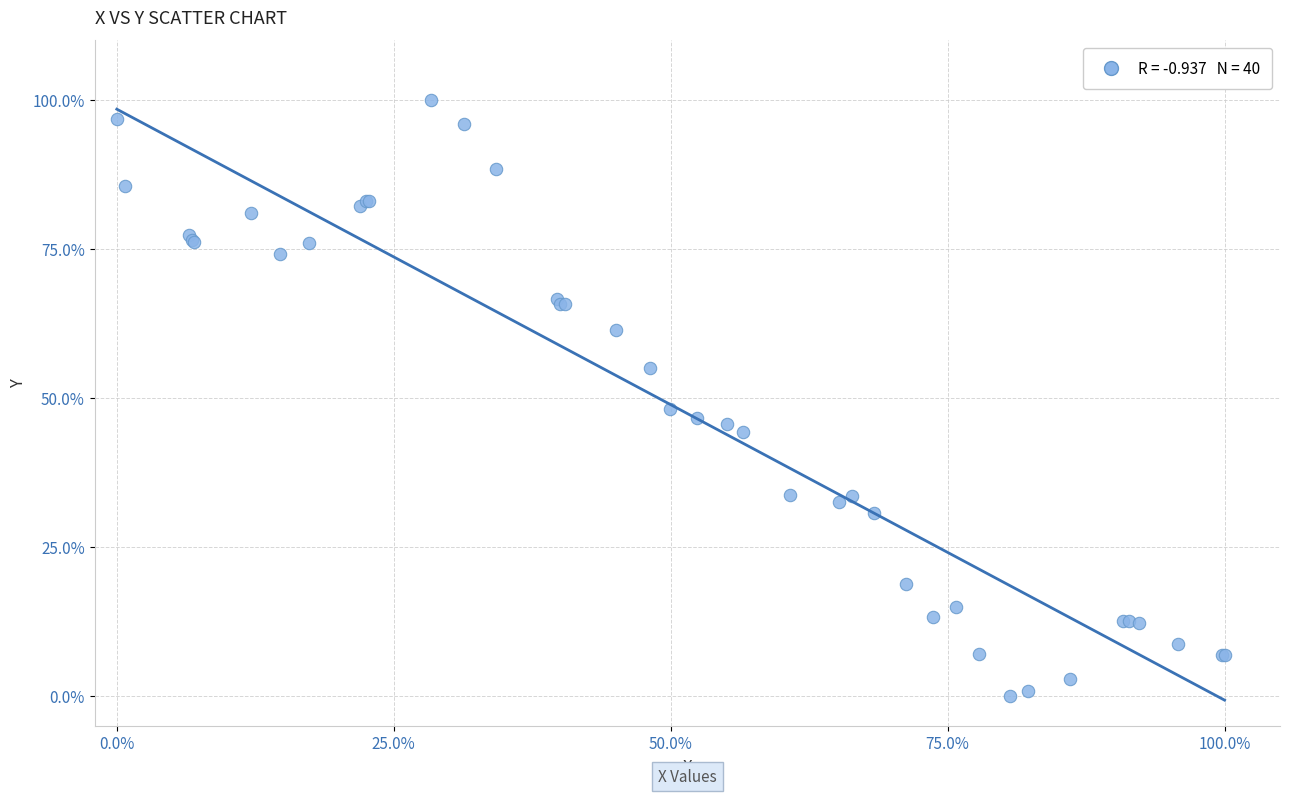

What Y value in the scatter plot is closest to 50?

48.2